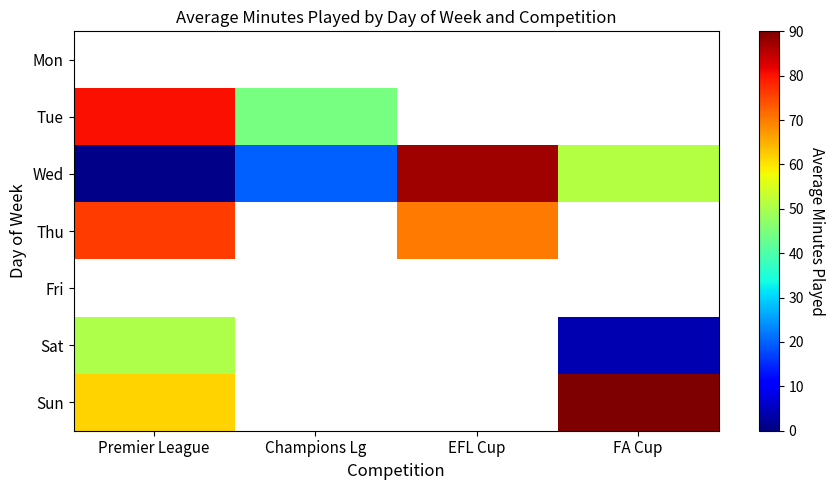

What is the sum of the Wed values at FA Cup and EFL Cup?

138.5